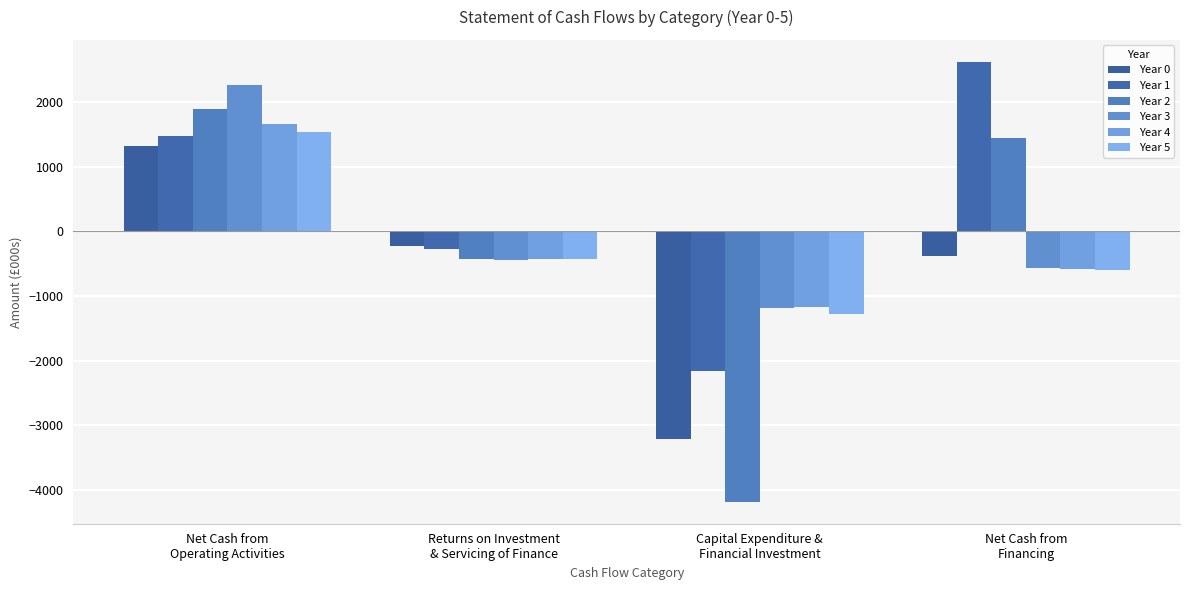

True or false: Year 1 has a value of 2621.0 at Net Cash from
Financing.

True